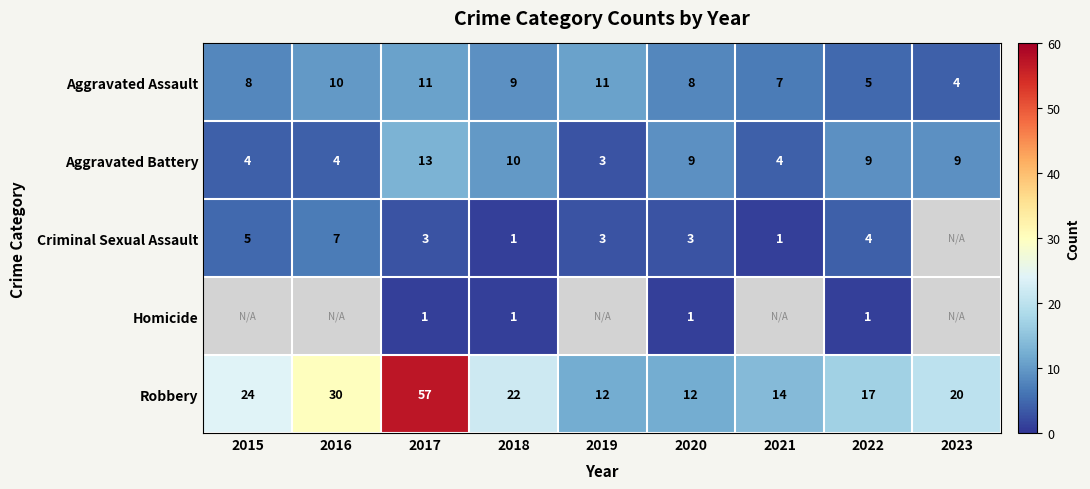

How many values in the Aggravated Battery series are below 9?

4